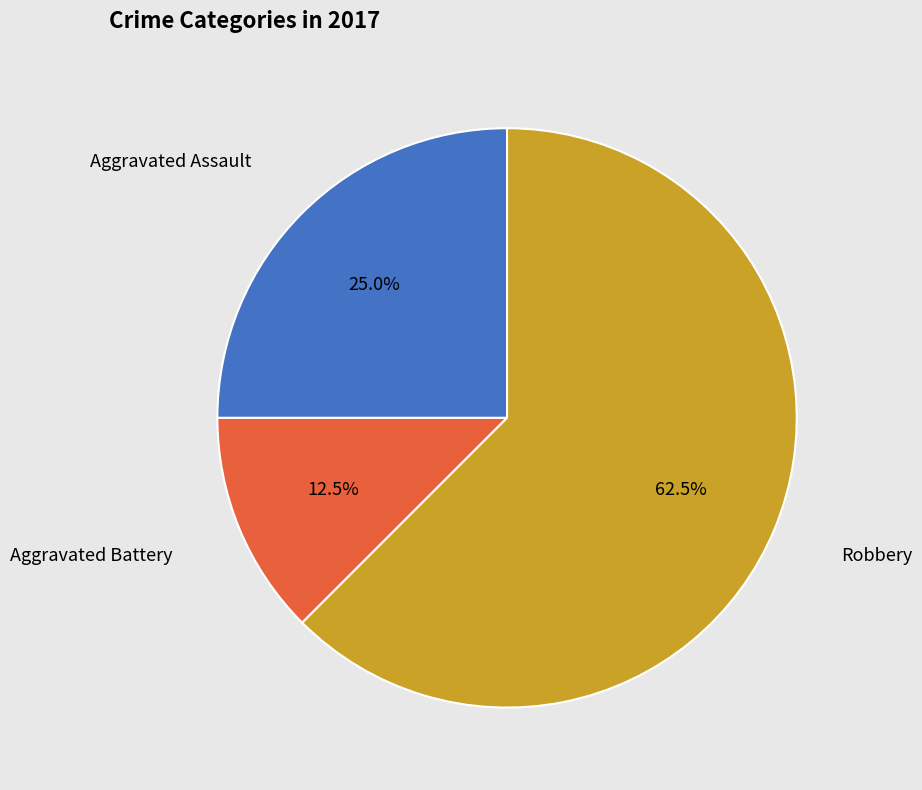

Between Robbery and Aggravated Assault, which is larger?

Robbery